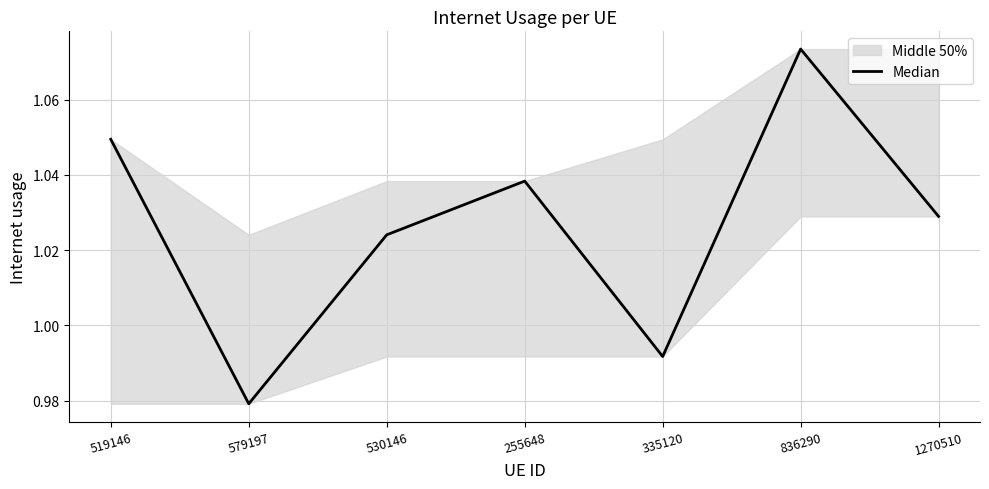

Approximately how many times larger is the value at 836290 compared to 255648?

1.0